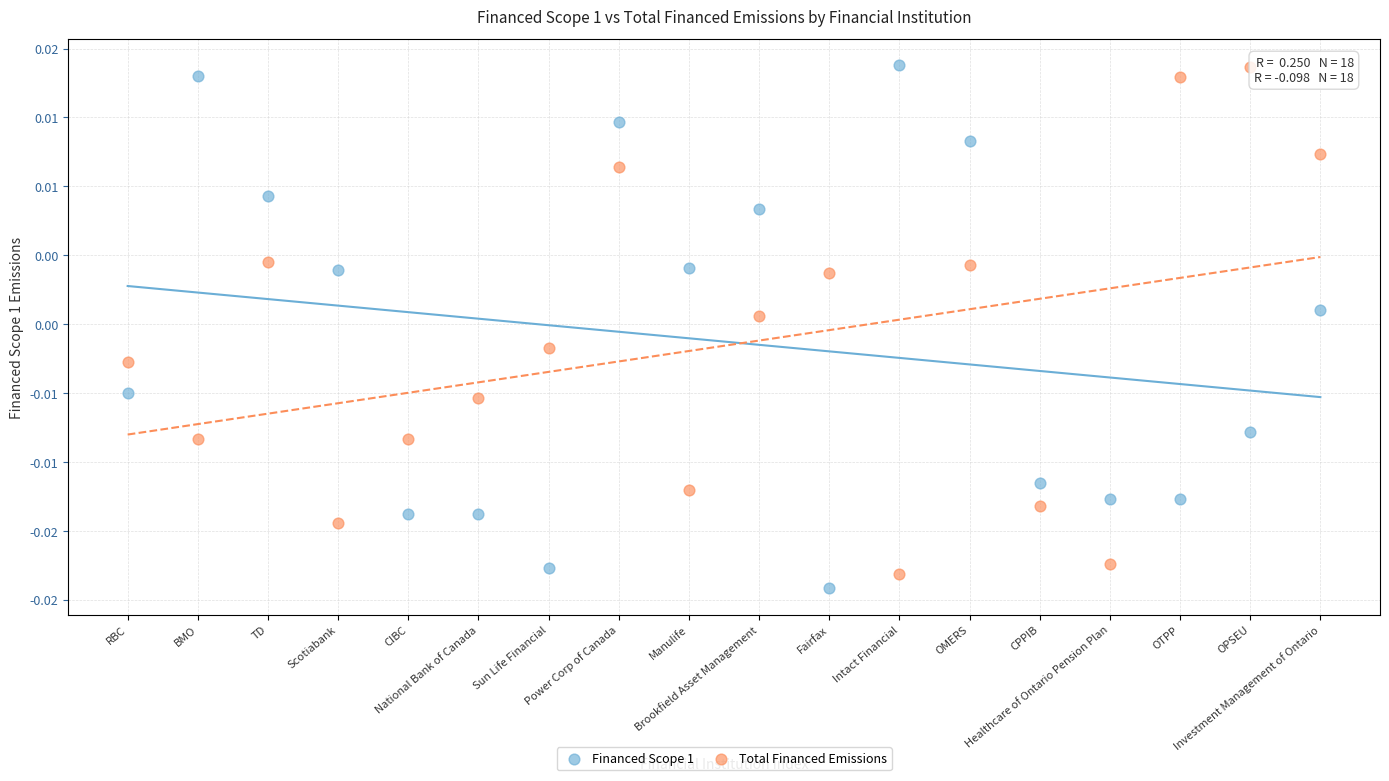

Which series has the widest spread of Y values?

Financed Scope 1